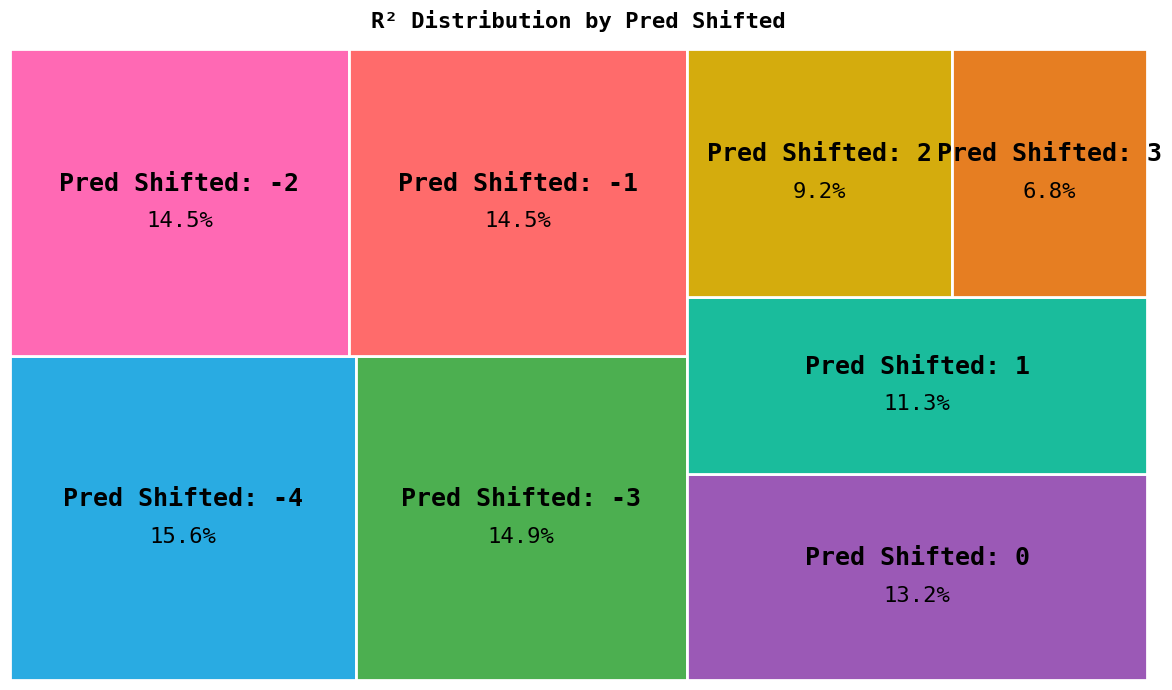

To the nearest percent, what is the average slice percentage?

12%